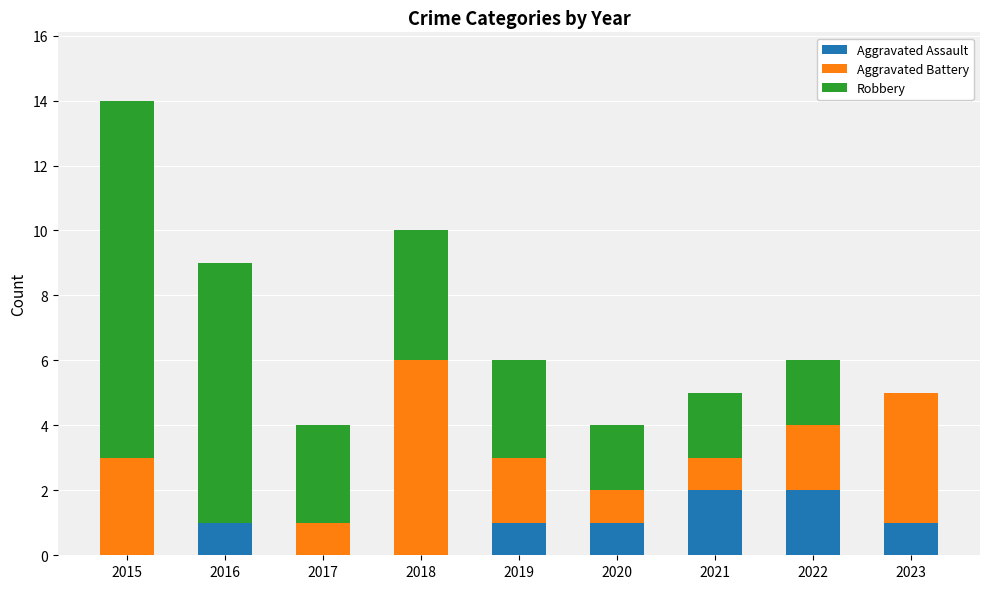

What is the total value across all series at 2016?

9